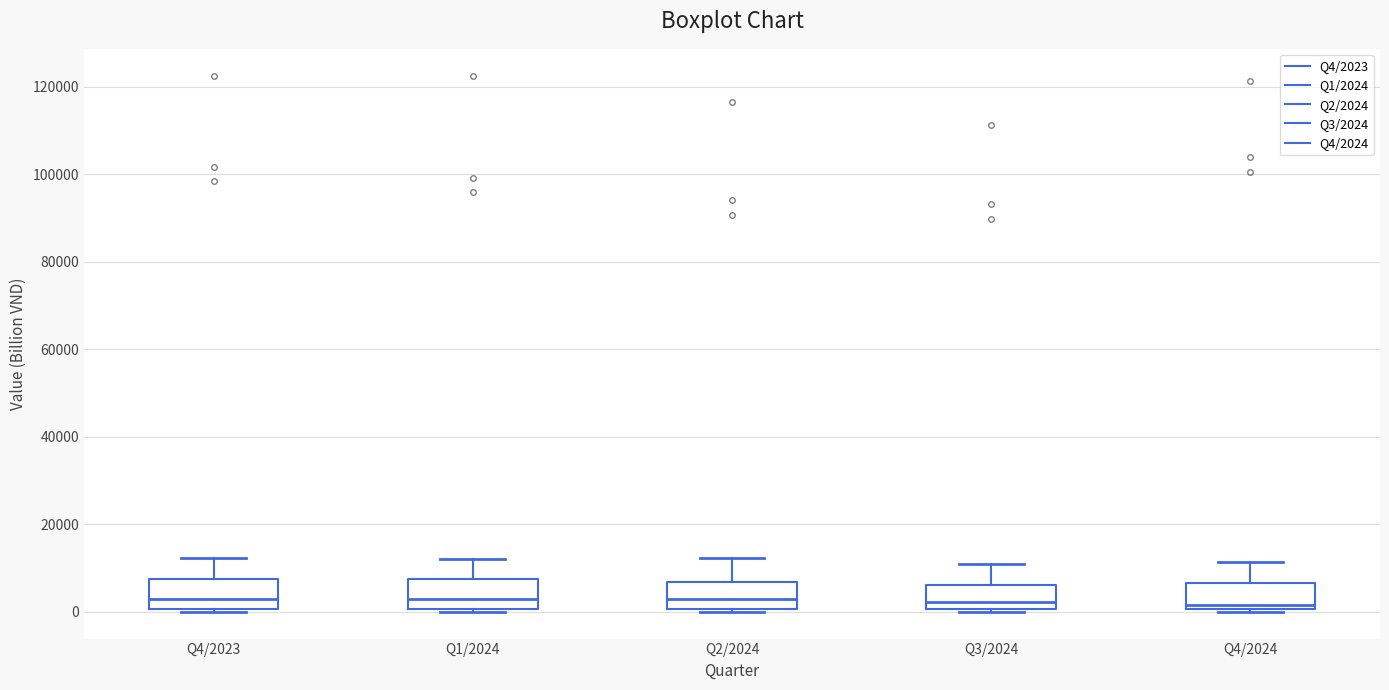

Reading left to right, read every box against the y-axis: the position of its median line, the range the box covers, and the ends of its whiskers. The values are not printed on the chart, so give them approximately, as read against the axis.

Q4/2023: median 4000, box 0 to 8000, whiskers 0 to 12000
Q1/2024: median 4000, box 0 to 8000, whiskers 0 to 12000
Q2/2024: median 4000, box 0 to 6000, whiskers 0 to 12000
Q3/2024: median 2000, box 0 to 6000, whiskers 0 to 10000
Q4/2024: median 2000, box 0 to 6000, whiskers 0 (just below the box's lower edge) to 12000